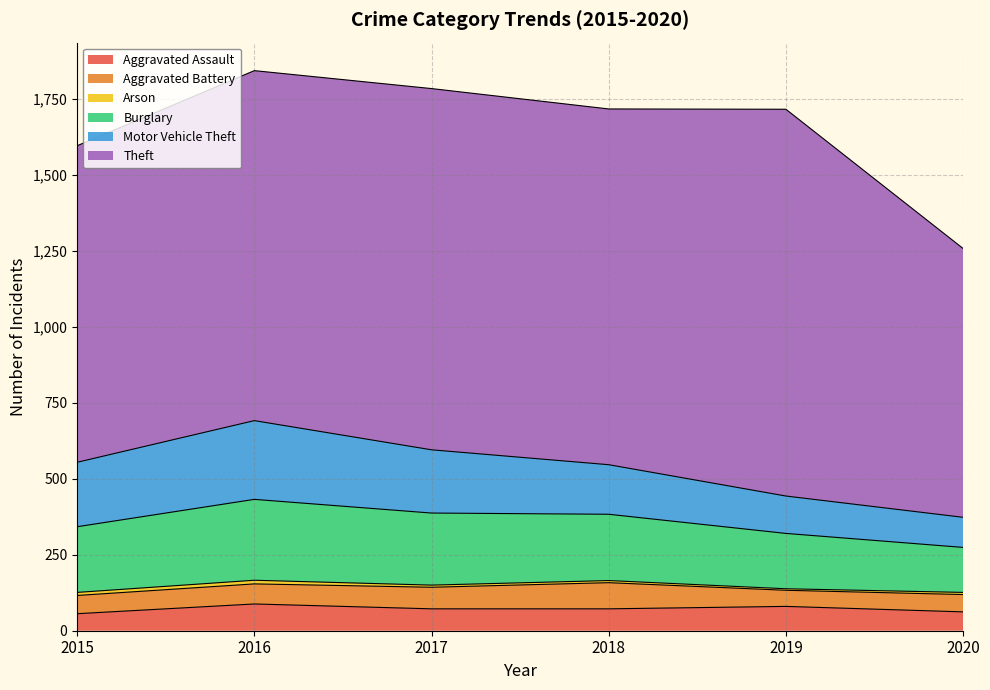

At which category is the sum across all series the highest?

2016